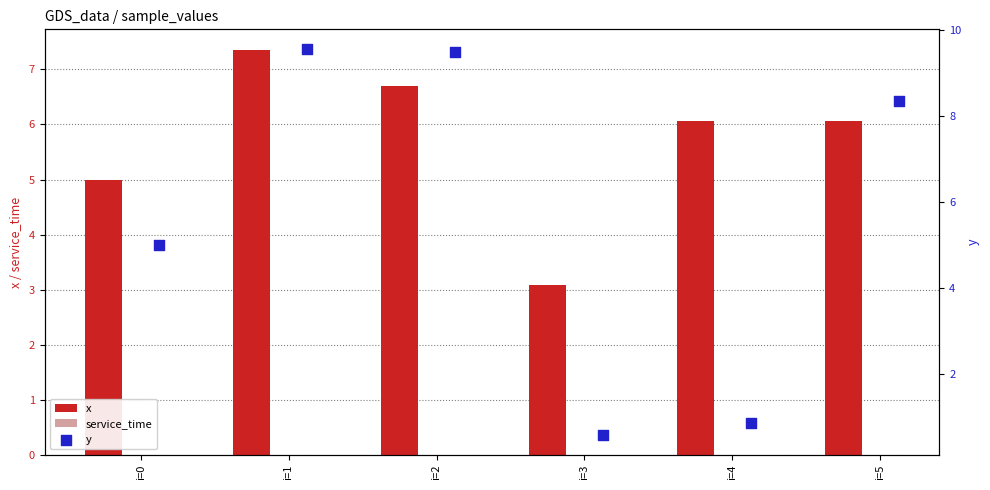

Which series reaches the minimum Y coordinate?

service_time